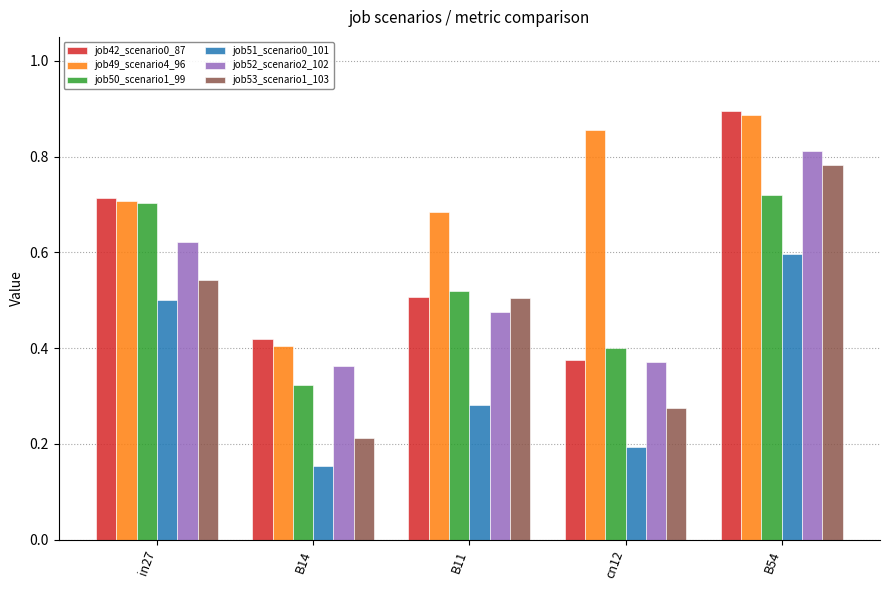

At which label does job49_scenario4_96 reach its minimum?

B14